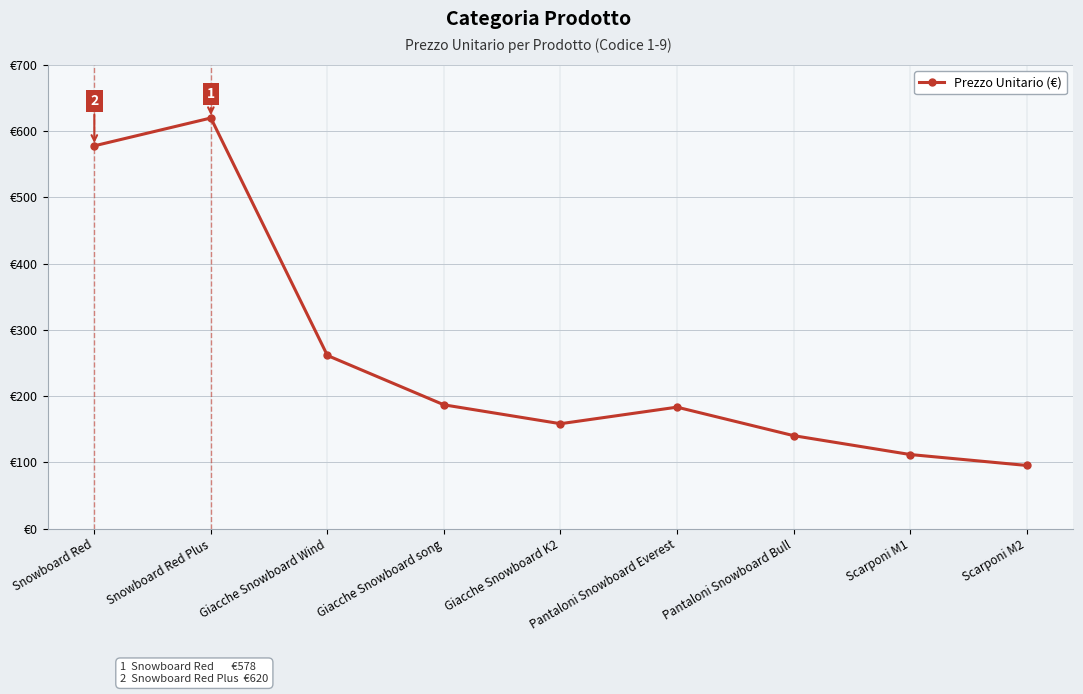

What is the approximate value at Giacche Snowboard song?

187.0